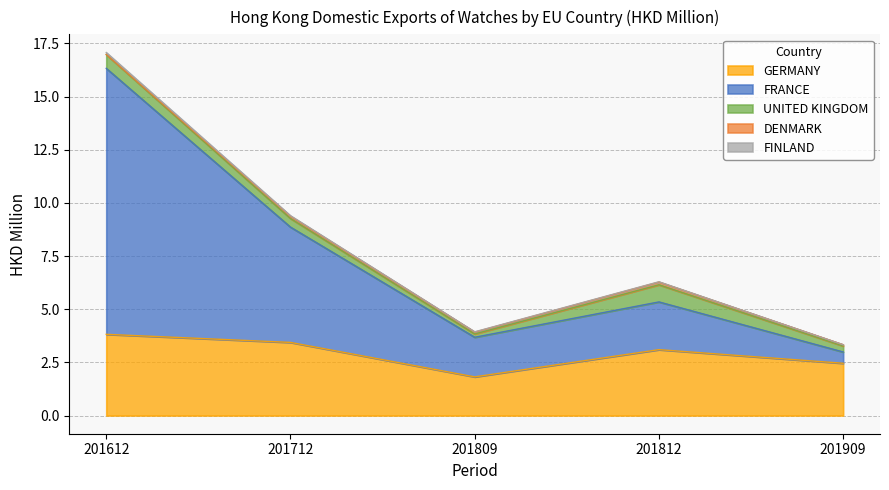

What is the value of the FRANCE point at the 5th from the left?

0.5